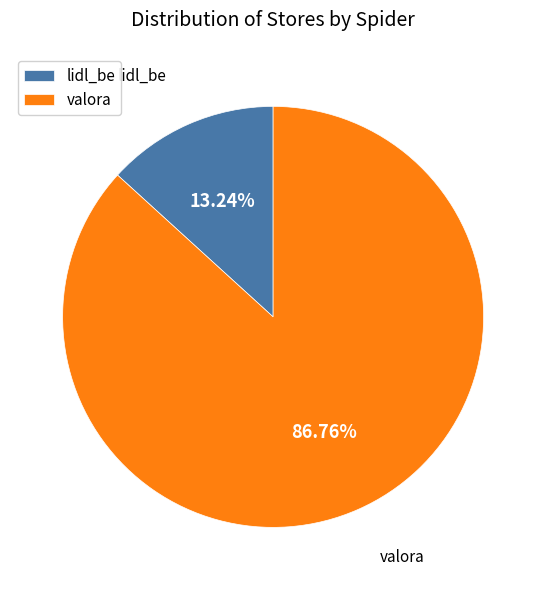

To the nearest percent, what is the combined percentage of valora and lidl_be?

100%